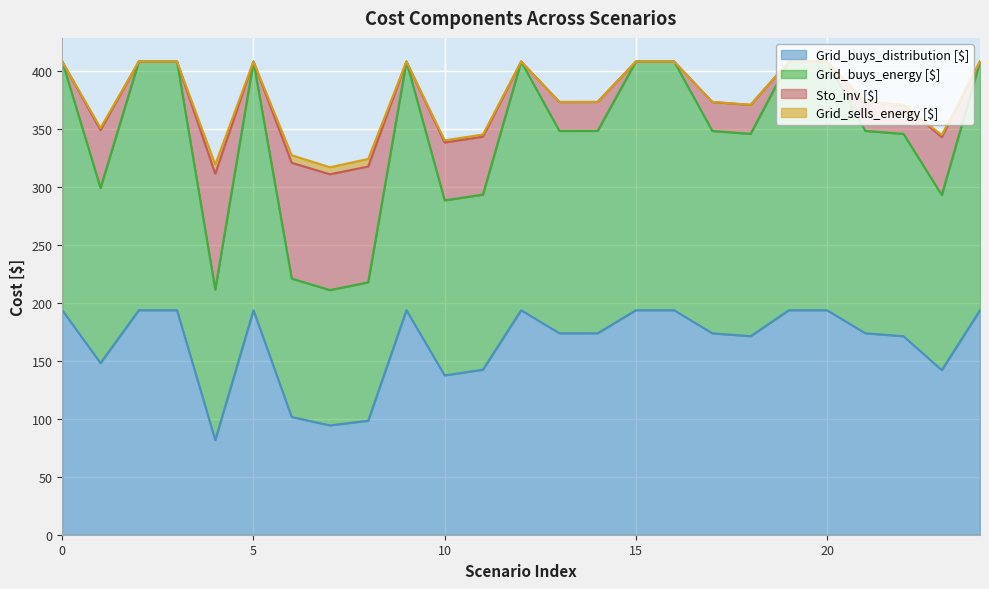

What is the greatest value displayed?

408.6